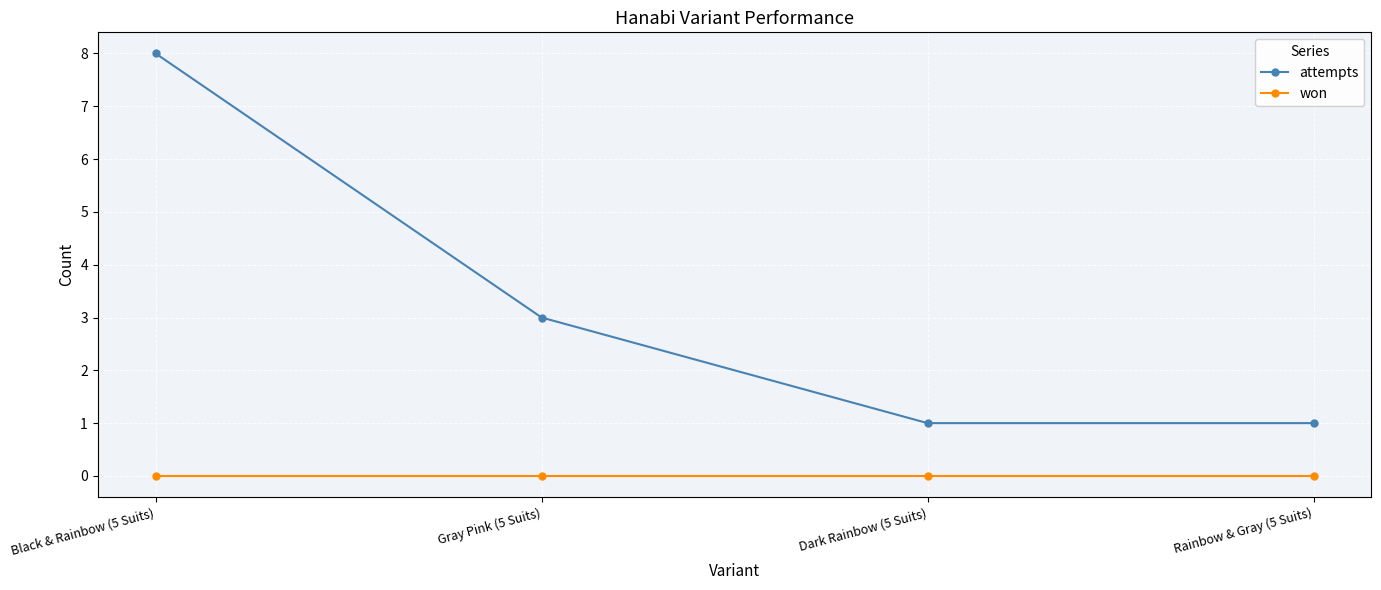

What position from the left is Gray Pink (5 Suits)?

2